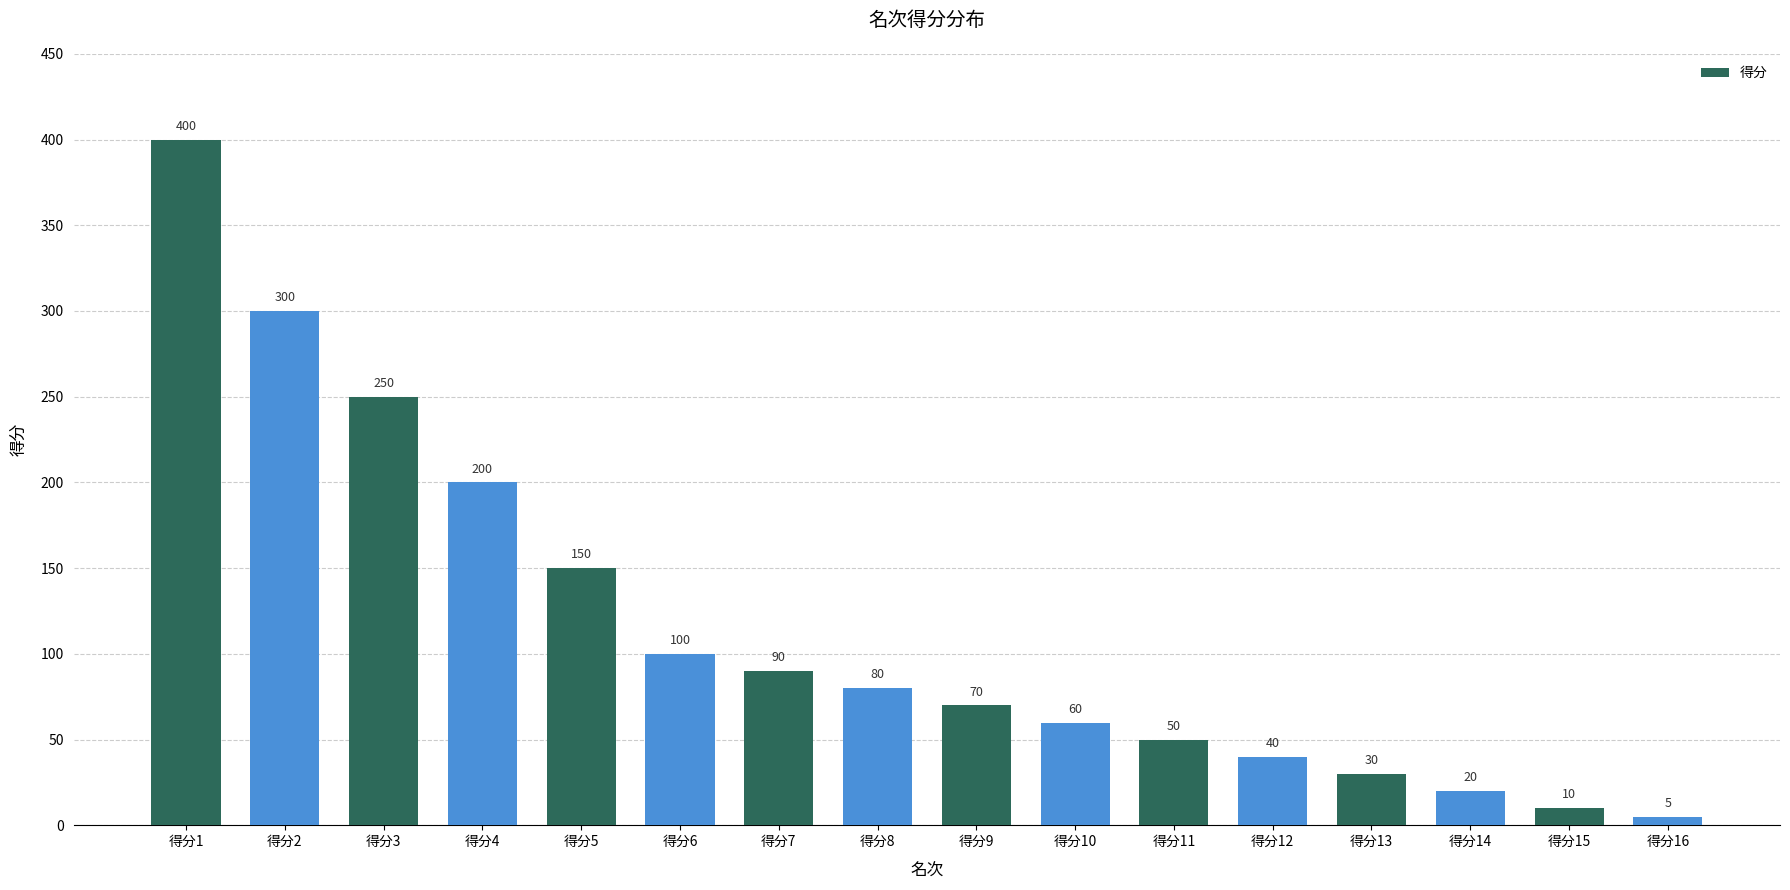

Reading right to left, extract all data points from this chart.

5	10	20	30	40	50	60	70	80	90	100	150	200	250	300	400